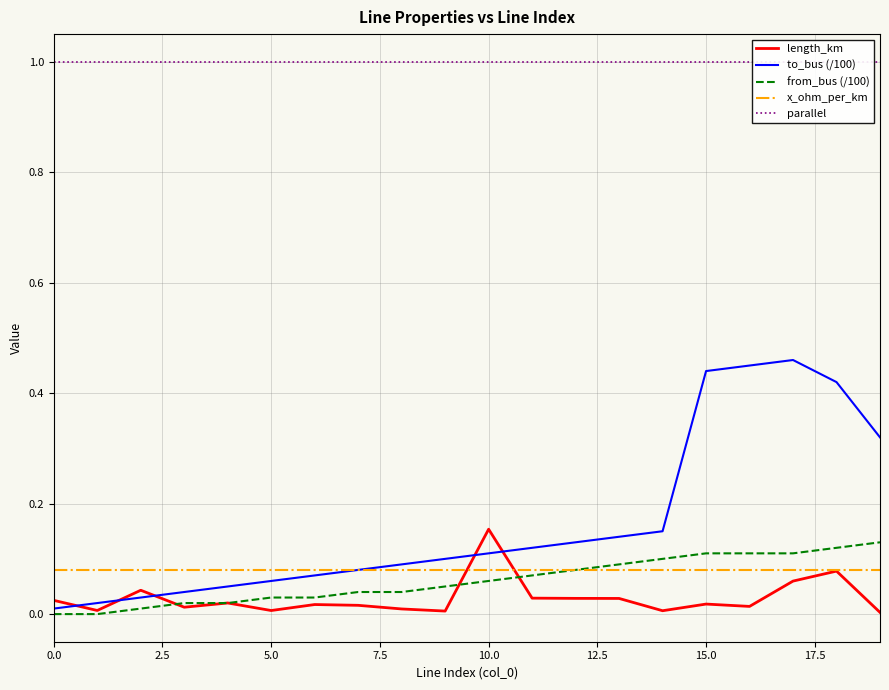

What is the value of the parallel point at the 5th from the left?

1.0